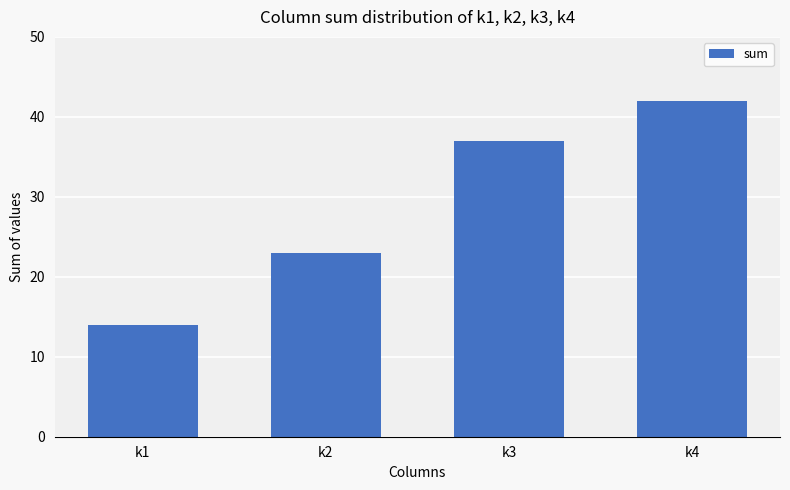

Approximately how many times larger is the value at k3 compared to k1?

2.6